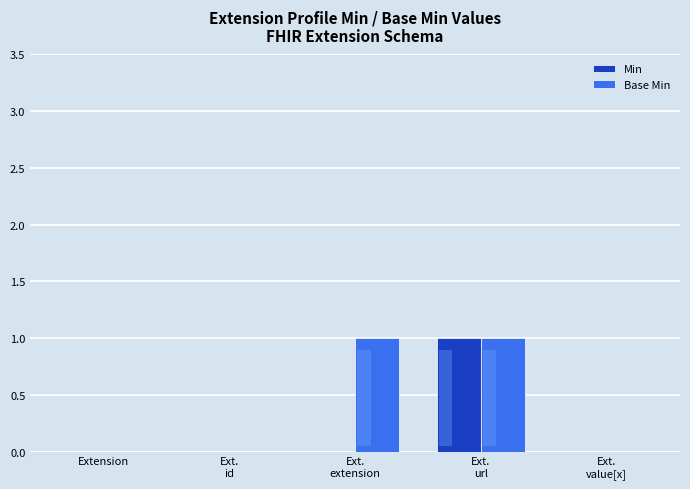

What is the label of the 2nd bar from the right?

Ext.
url